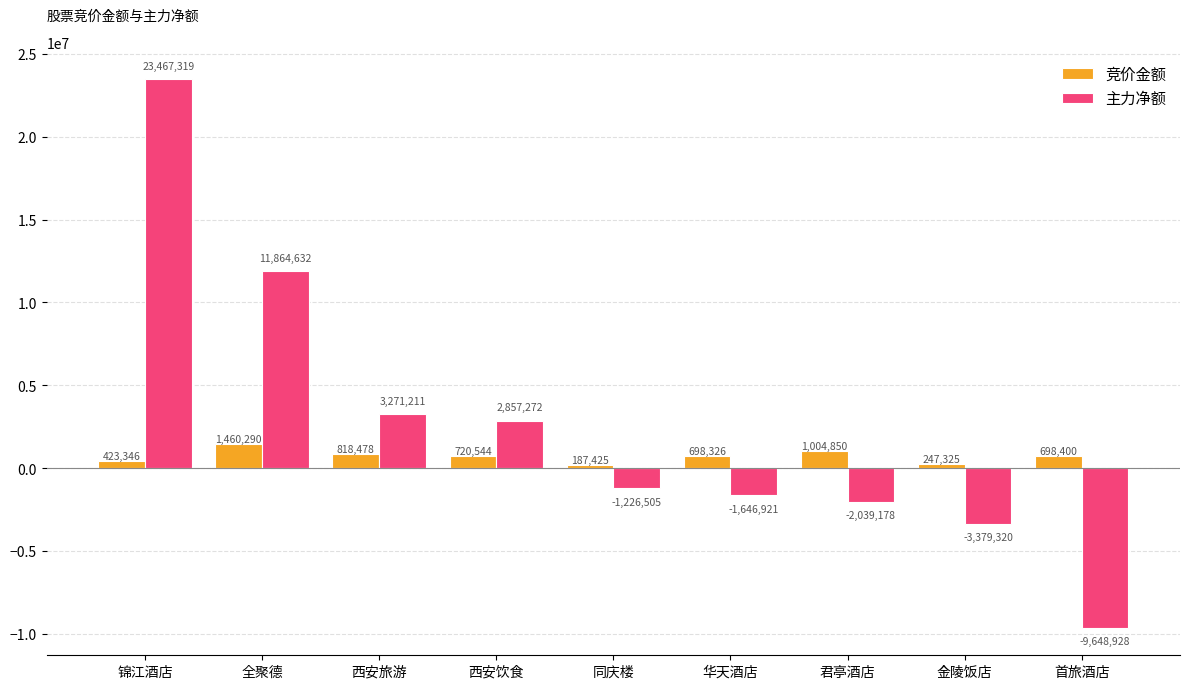

Rank the series by their maximum value, from lowest to highest.

竞价金额, 主力净额